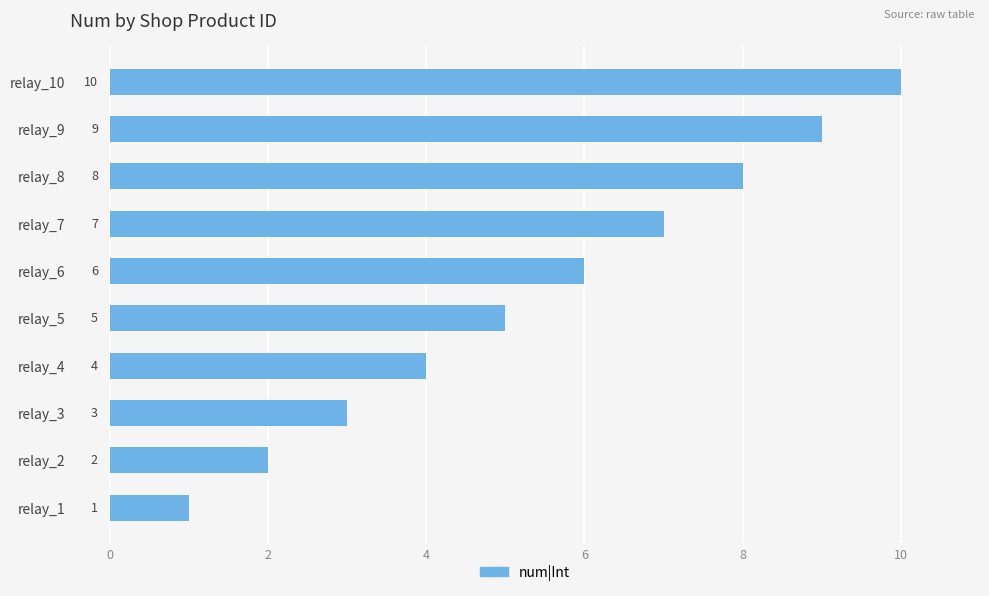

True or false: the data shows 3 at relay_4.

False